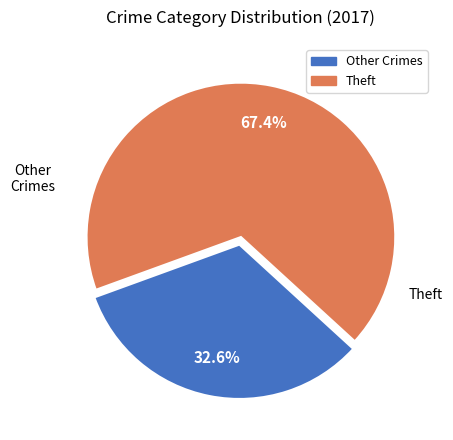

Does Theft represent more than half of the total?

Yes